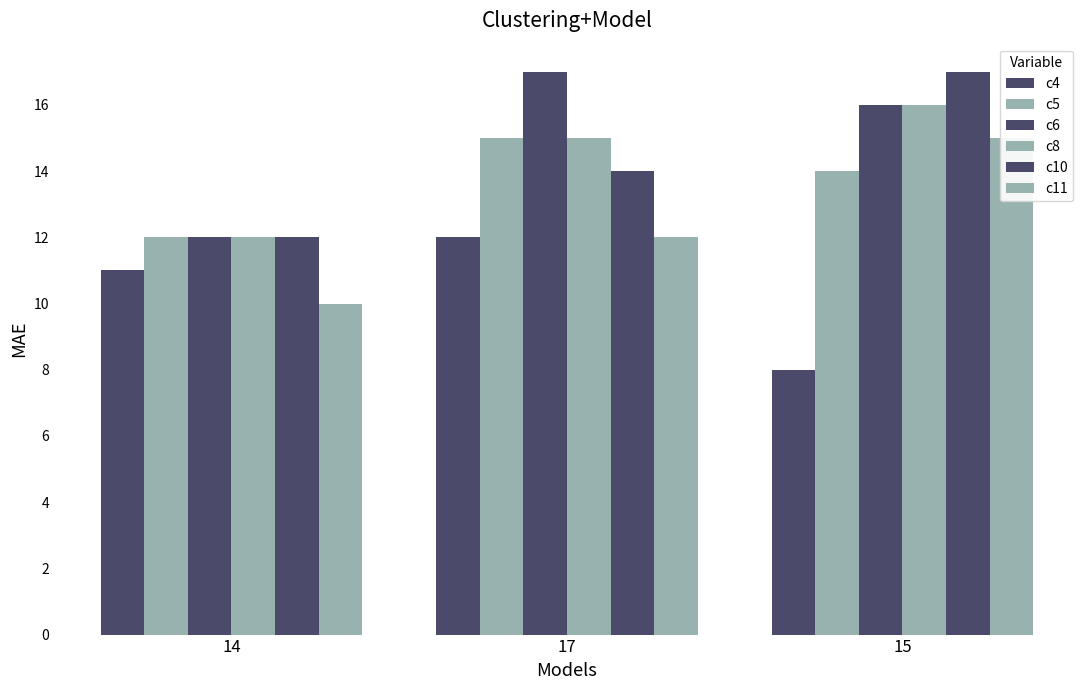

Which series has the largest total across all categories?

c6